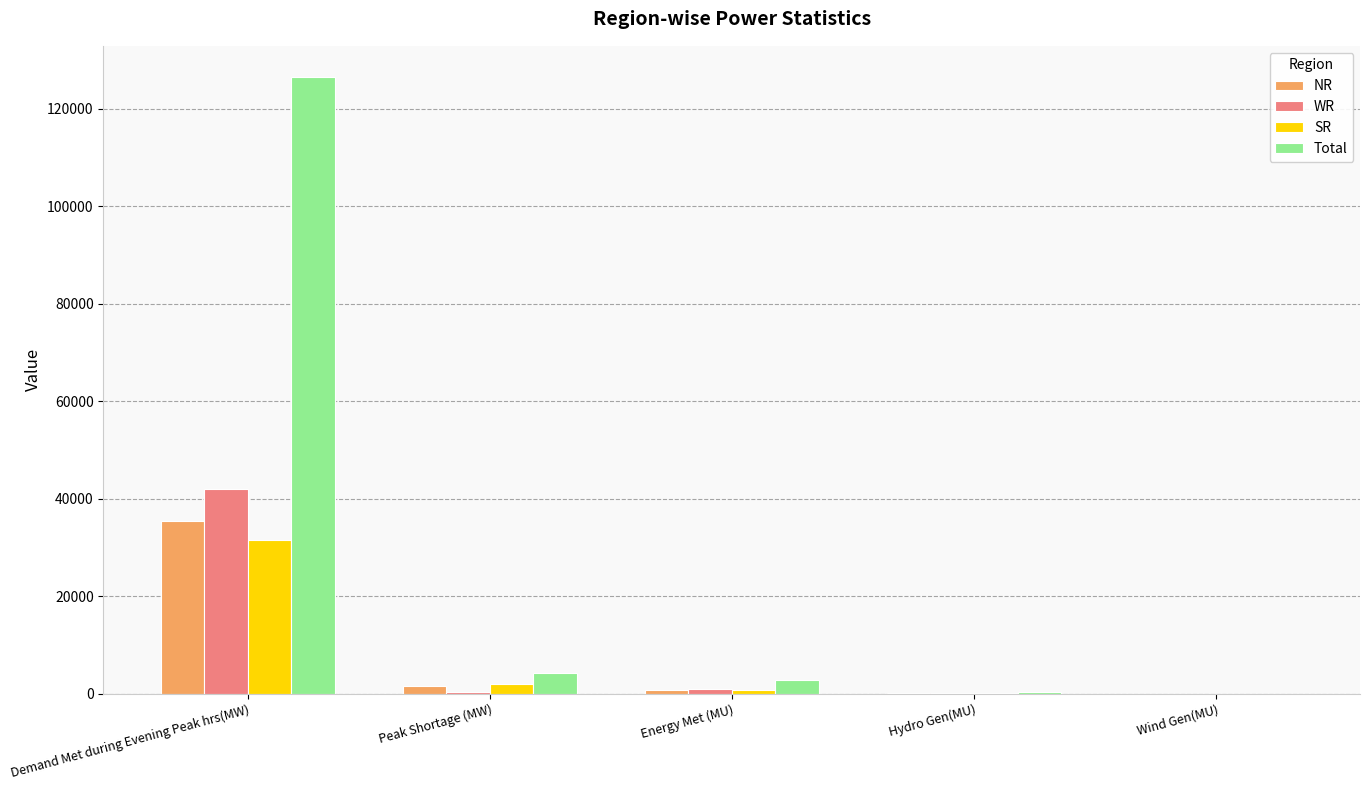

How many series are shown in this chart?

4